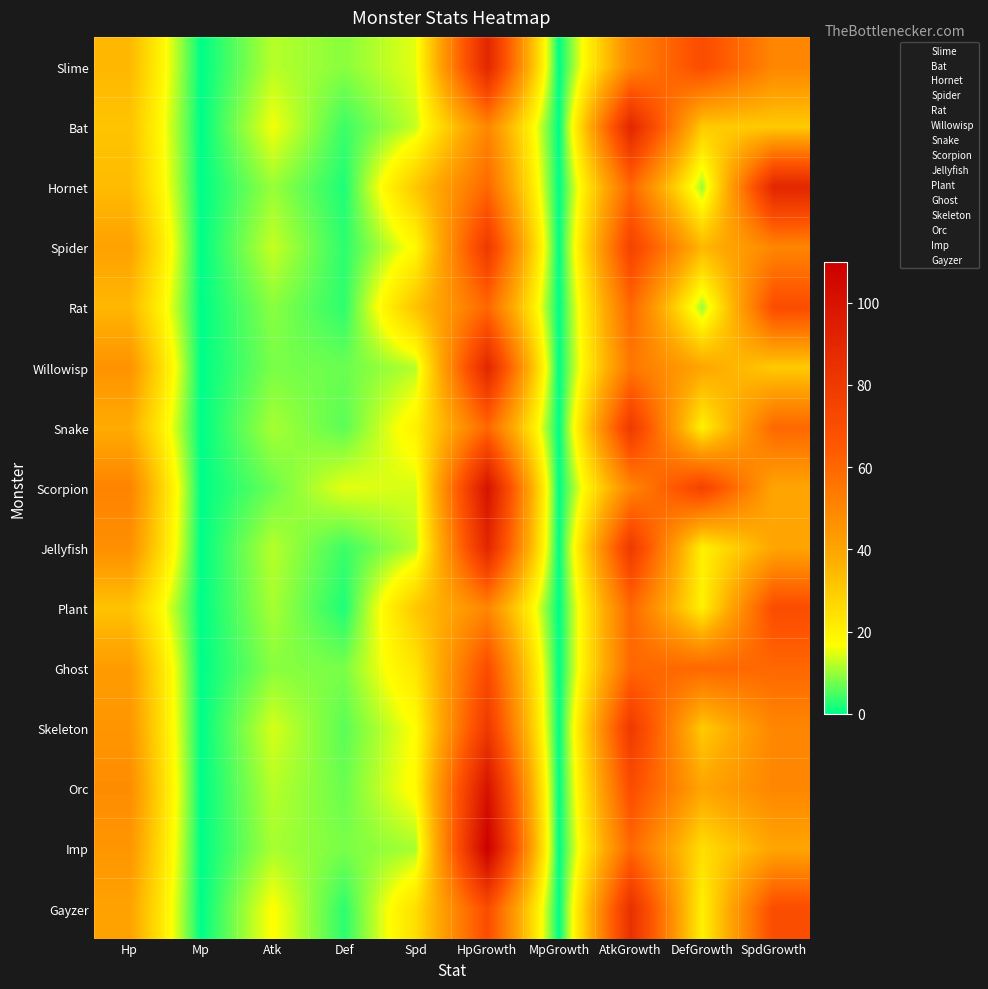

At how many categories does at least one series exceed 32?

5